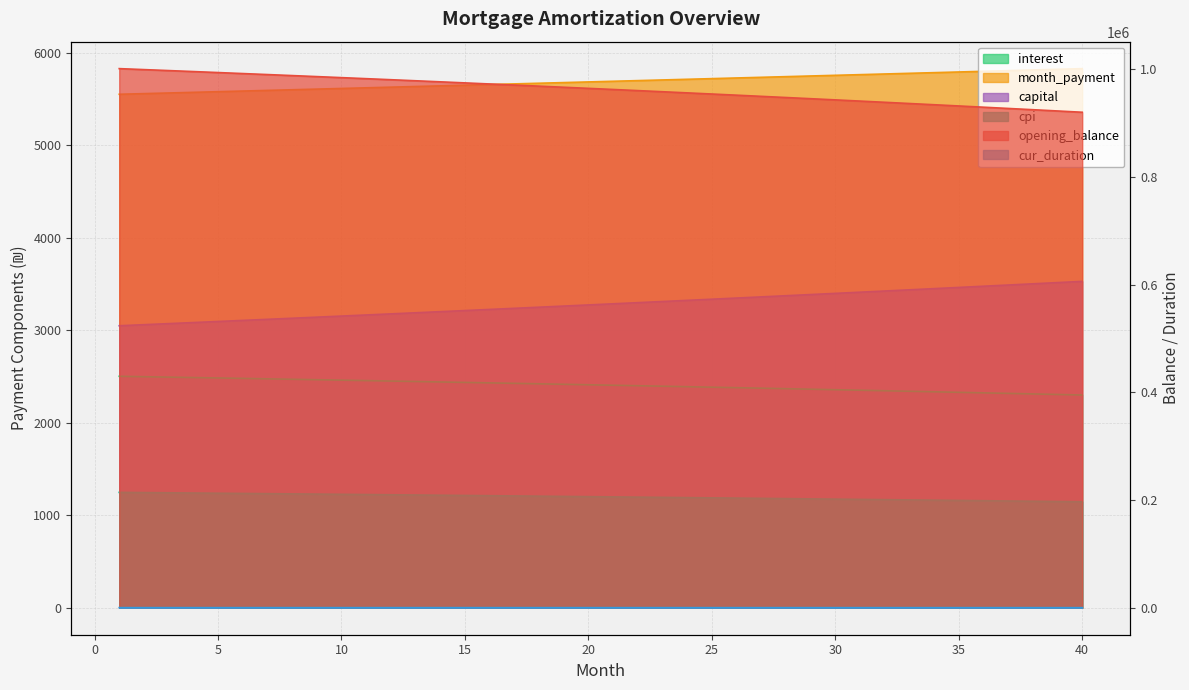

True or false: month_payment has more than 1 points higher than both neighbors.

False